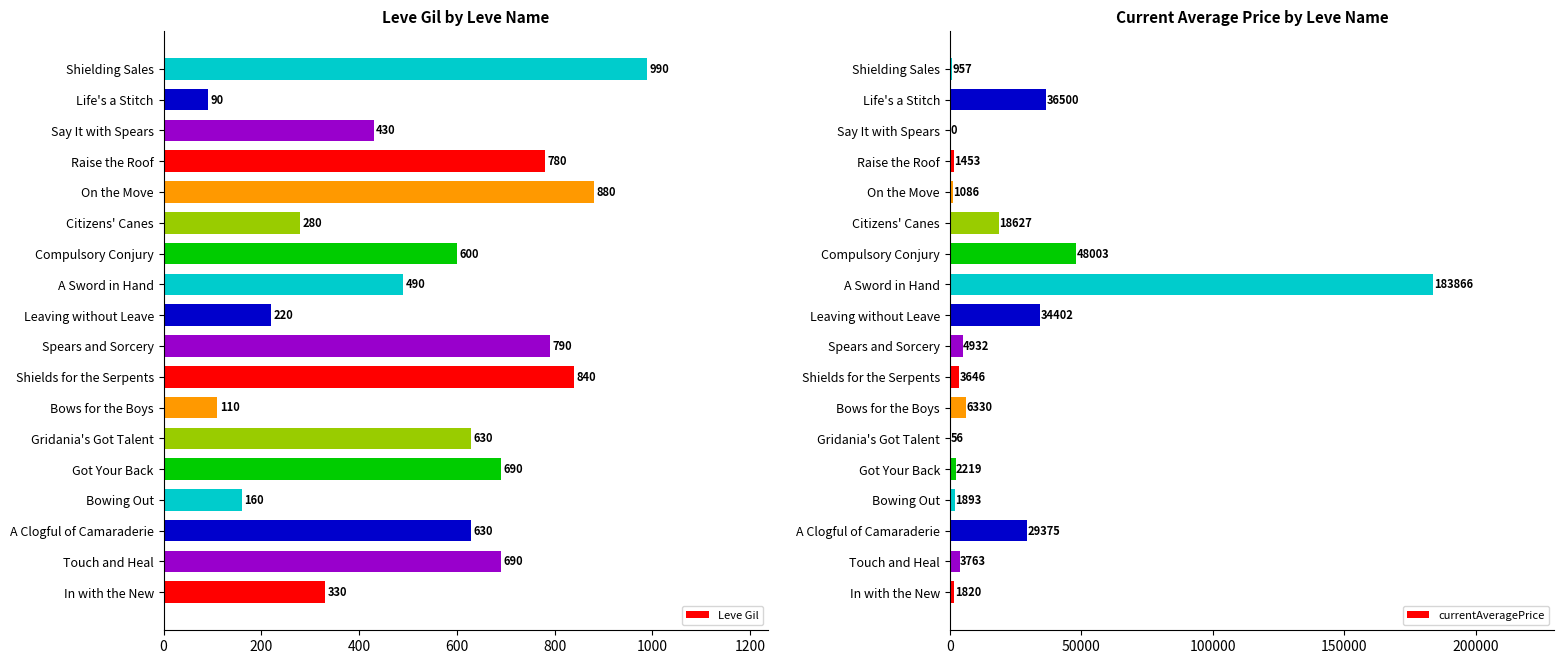

How many bars are there in each group?

2